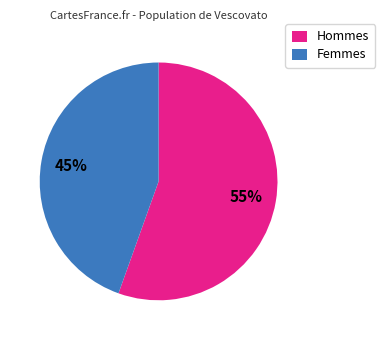

How many segments does this pie chart have?

2